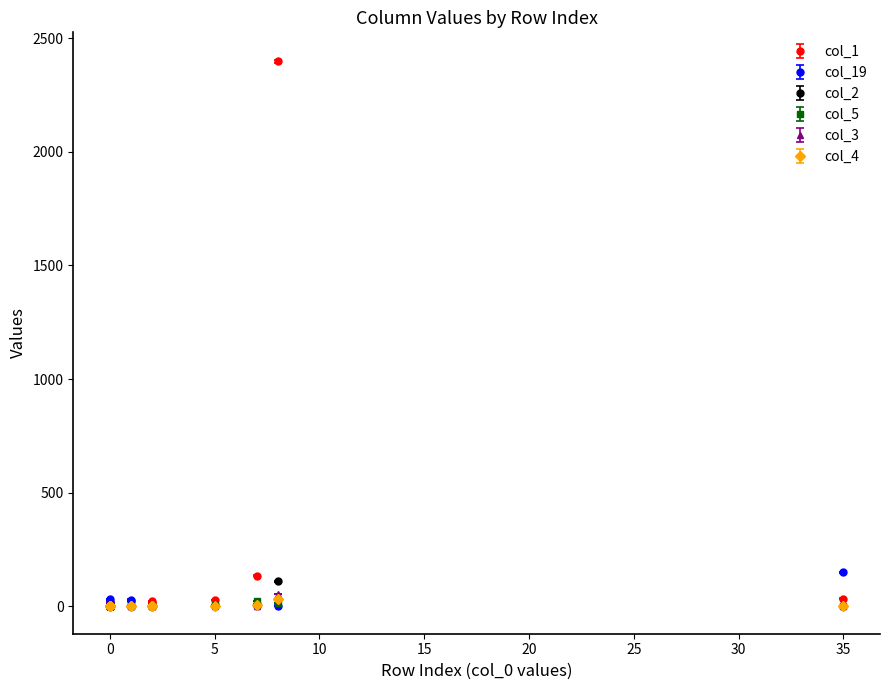

What is the average value of the col_2 series?

7